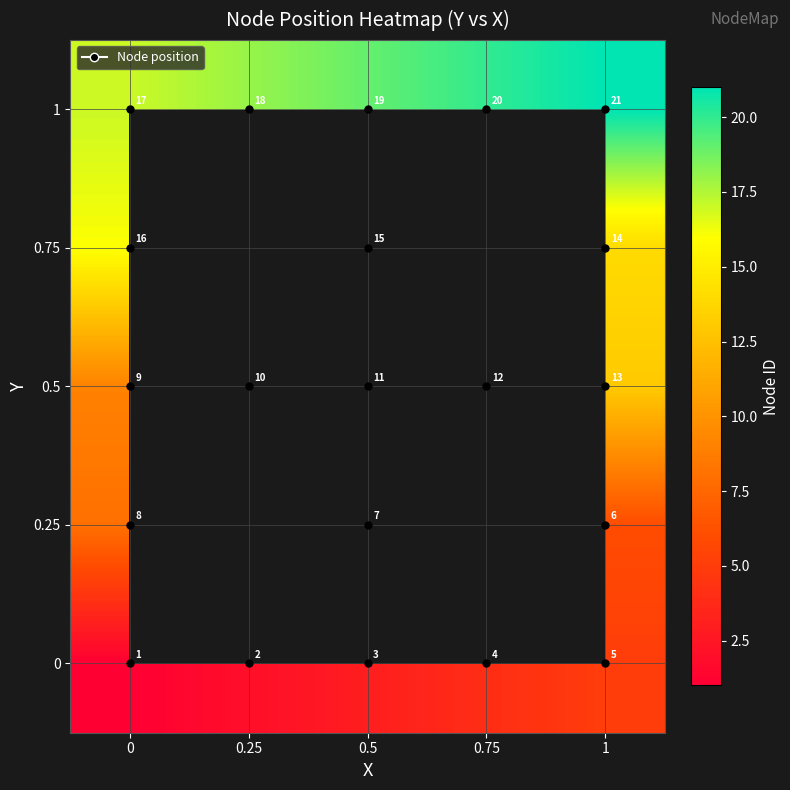

What is the maximum value shown in the chart?

21.0